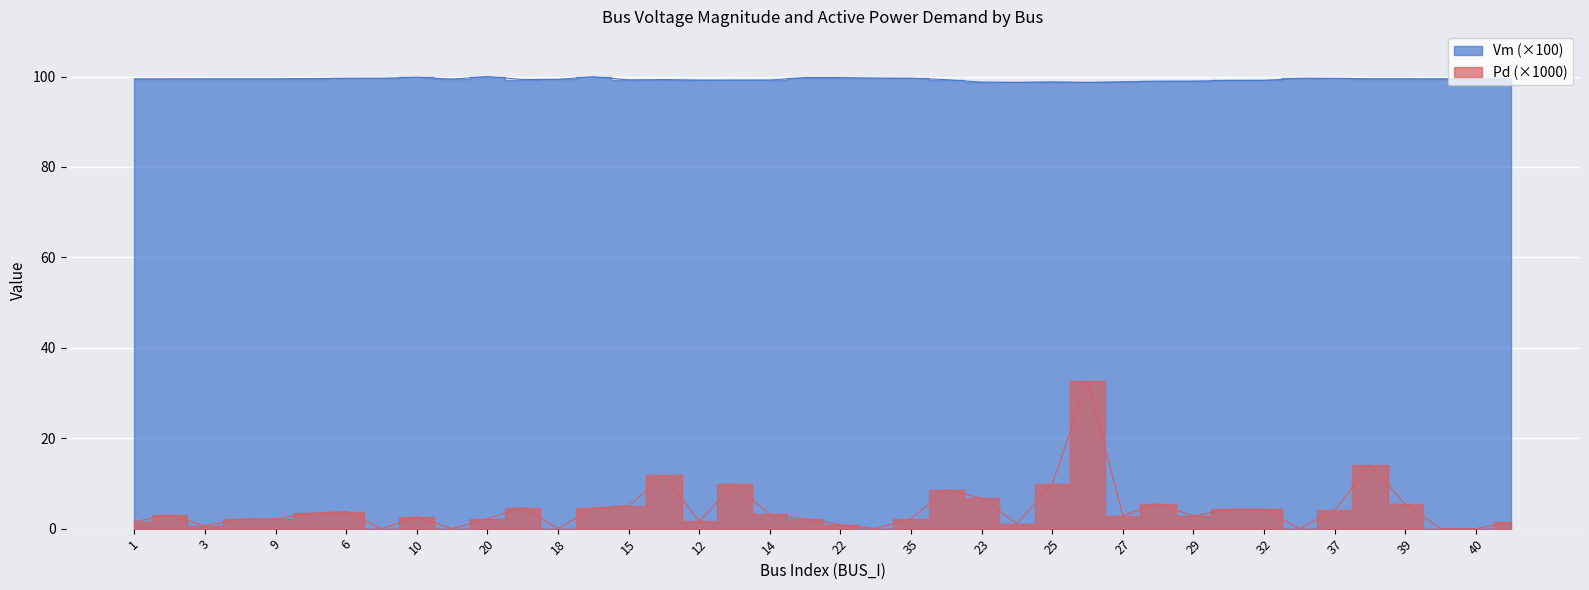

At which category is the sum across all series the highest?

26